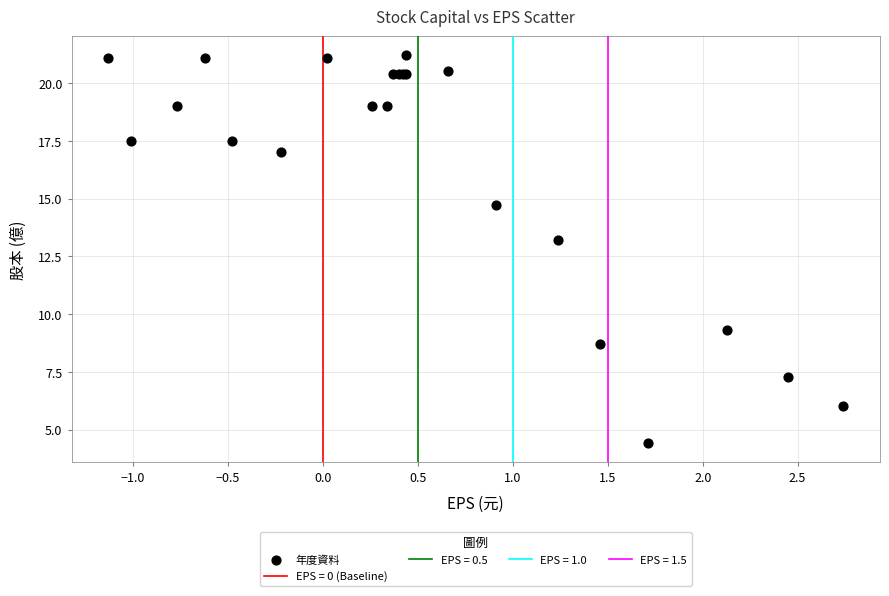

What Y value in the scatter plot is closest to 12?

13.2